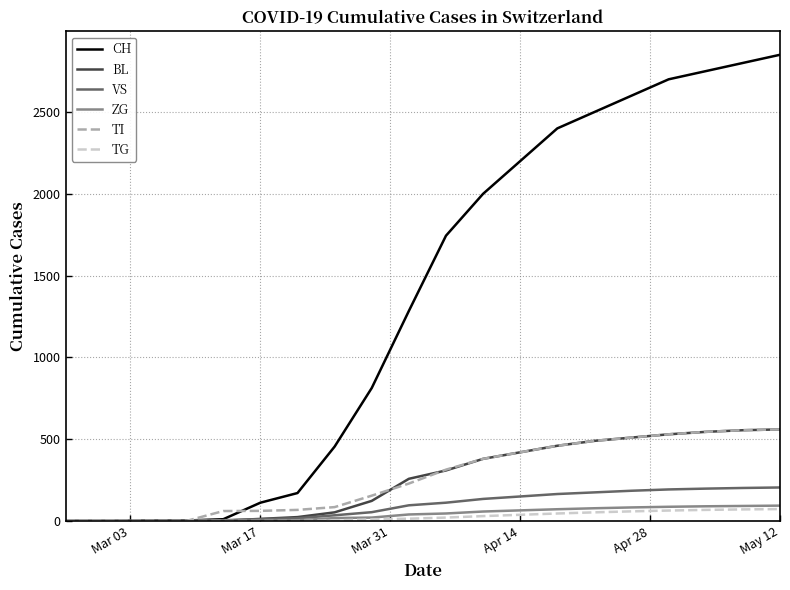

How many categories are shown in the chart?

20